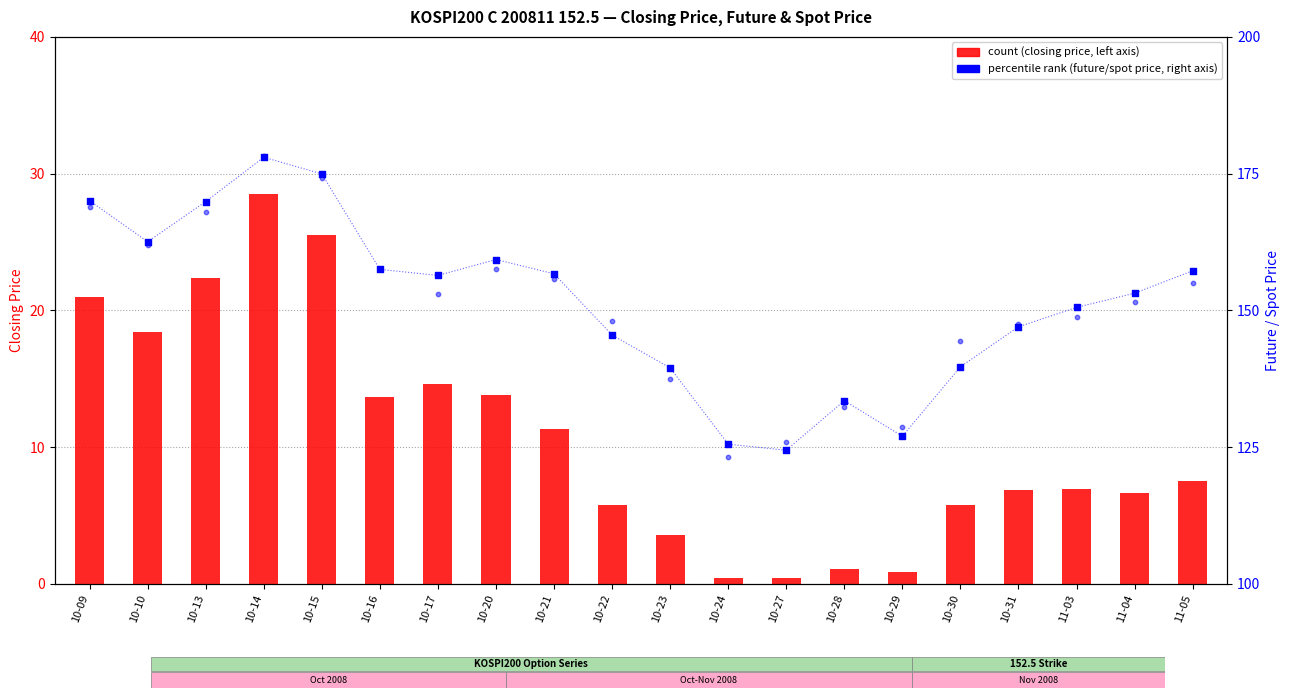

Which series has the largest total across all categories?

FUTURE_PRICE